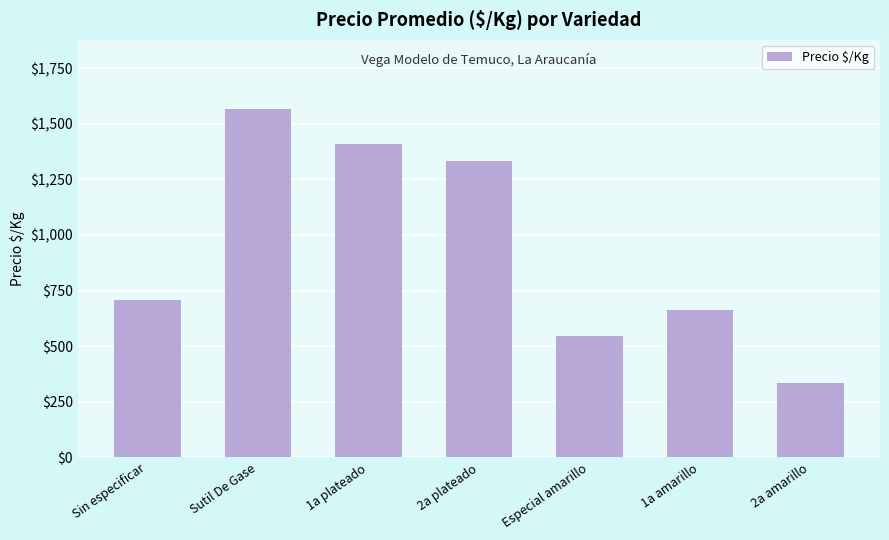

What is the smallest value displayed?

336